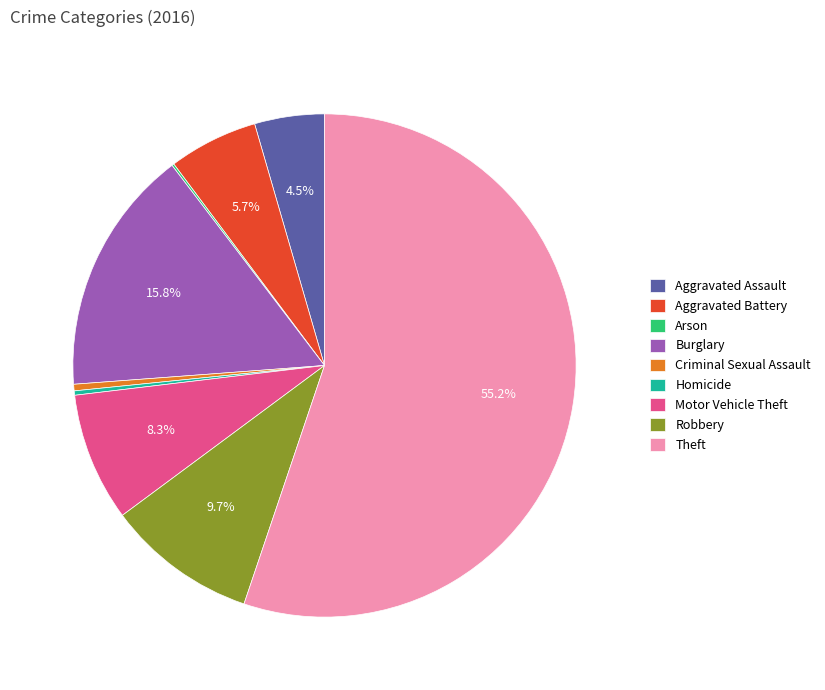

Combined, do Robbery and Aggravated Battery account for over 50%?

No